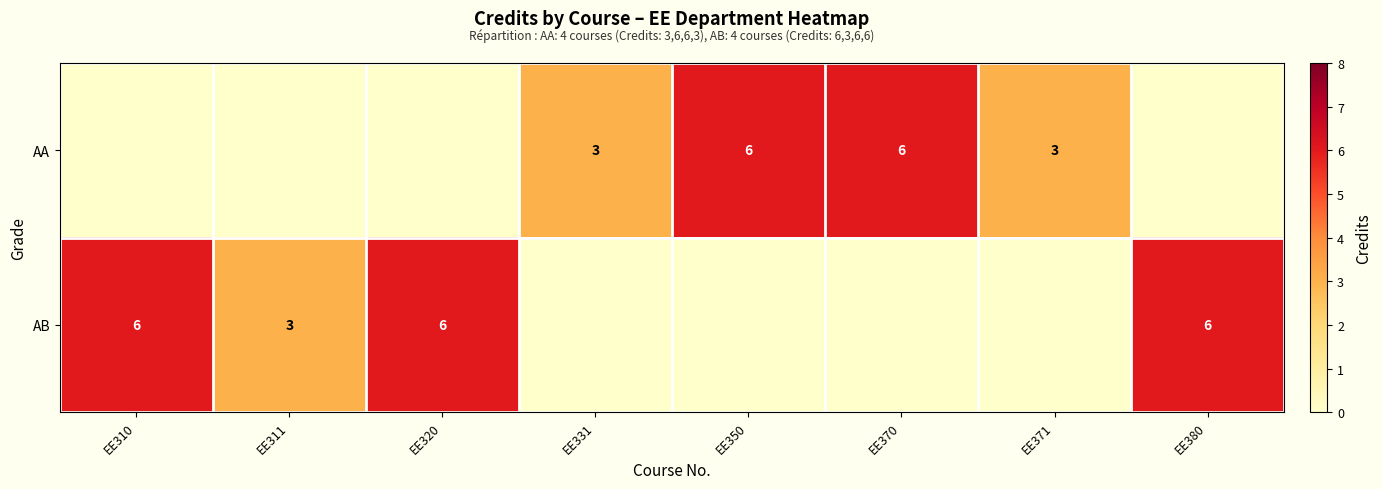

The value of AA at EE370 is 2. True or false?

False